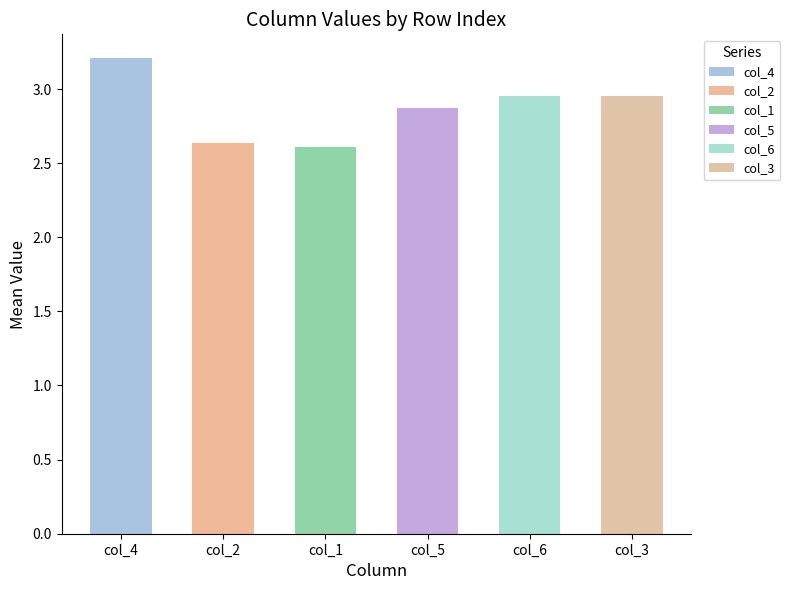

True or false: the data shows 2.6 at col_2.

True